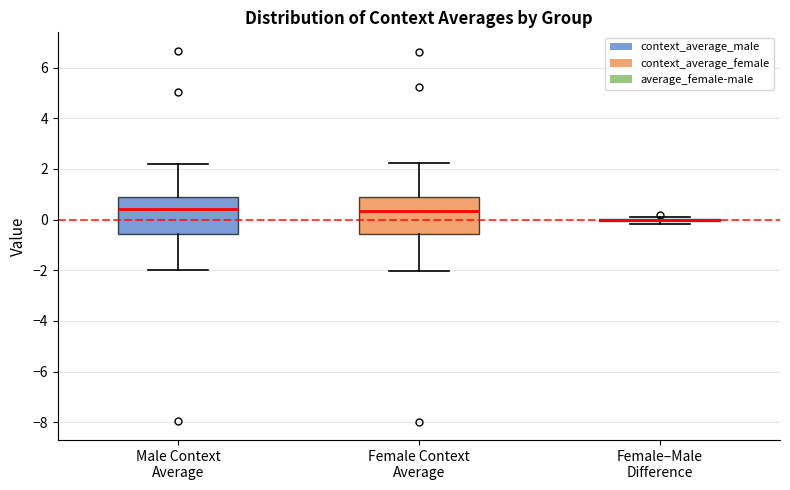

Where does the upper whisker of the box for Female Context Average end on the y-axis? The values are not printed on the chart, so give them approximately, as read against the axis.

2.2